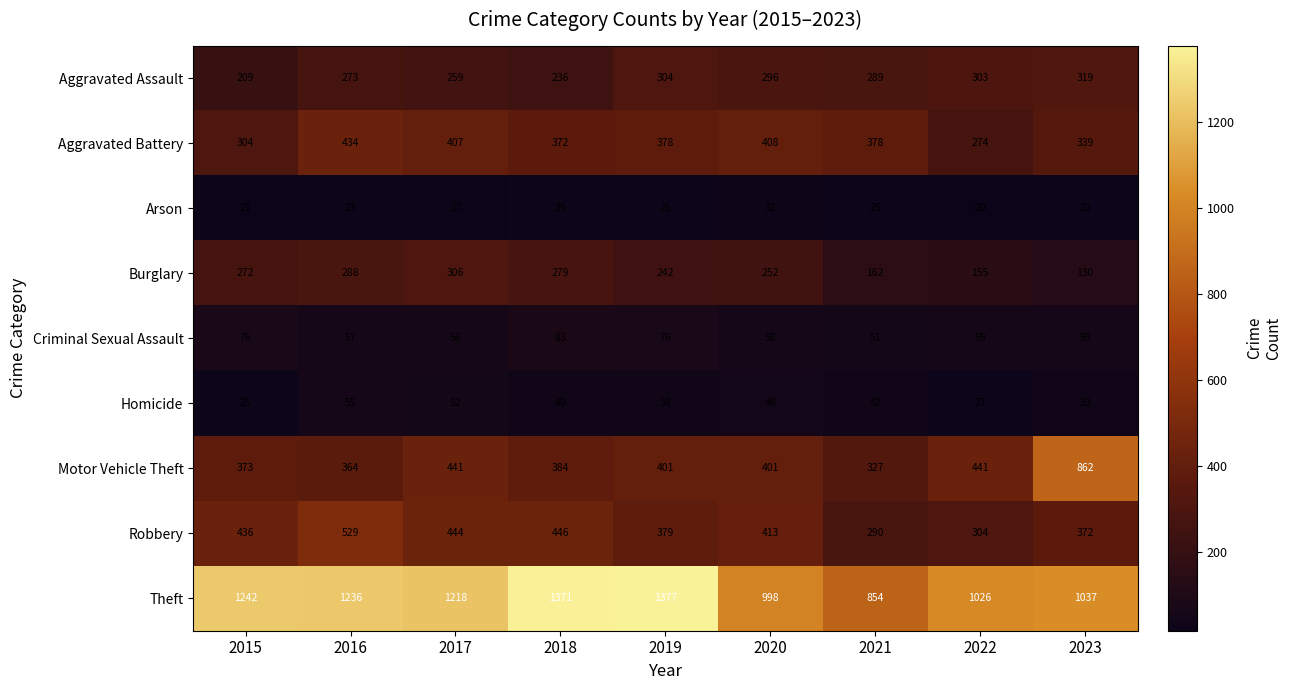

Is it true that Theft equals 389 at 2020?

False